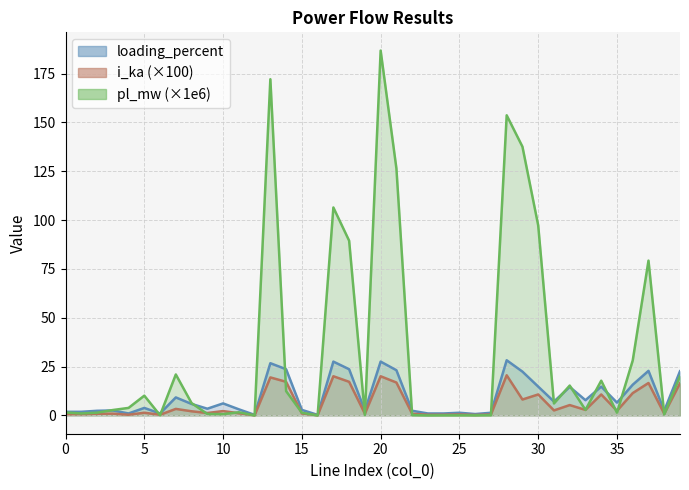

Is it true that pl_mw equals 1.0 at 1?

True